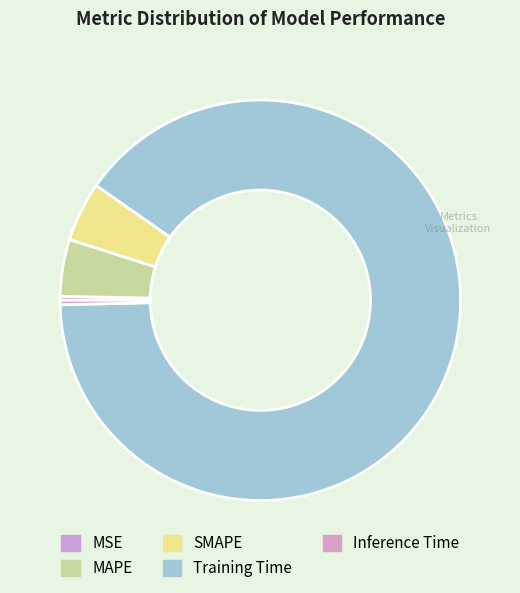

Does MAPE represent more than half of the total?

No